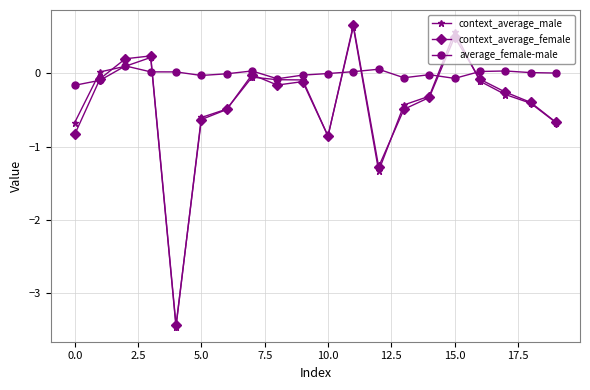

What is the value of the context_average_female point at the 12th from the left?

0.7